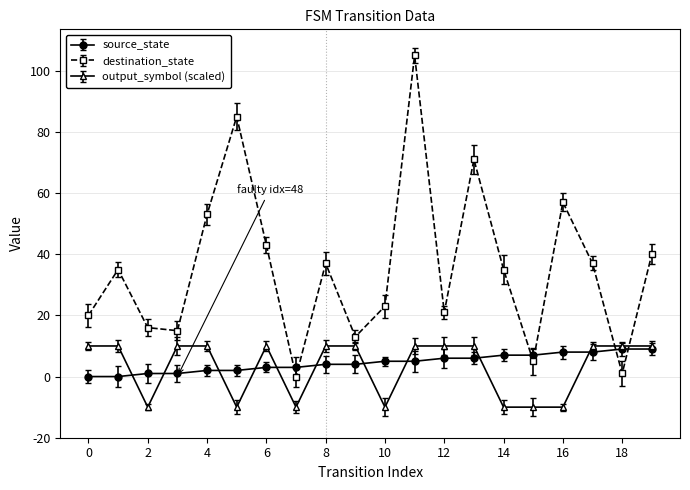

Which series has the widest spread of values?

destination_state